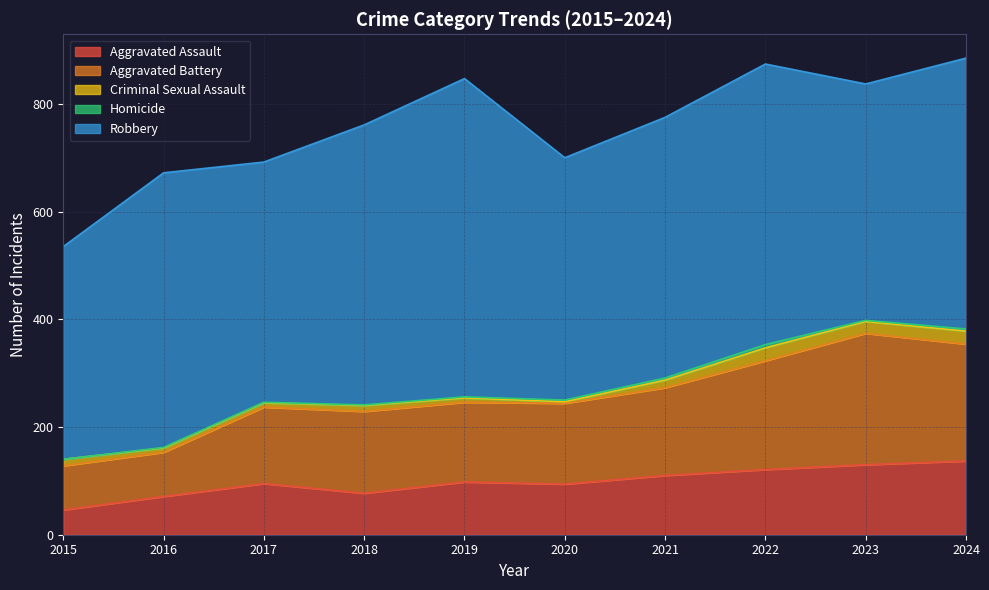

What is the greatest value displayed?

591